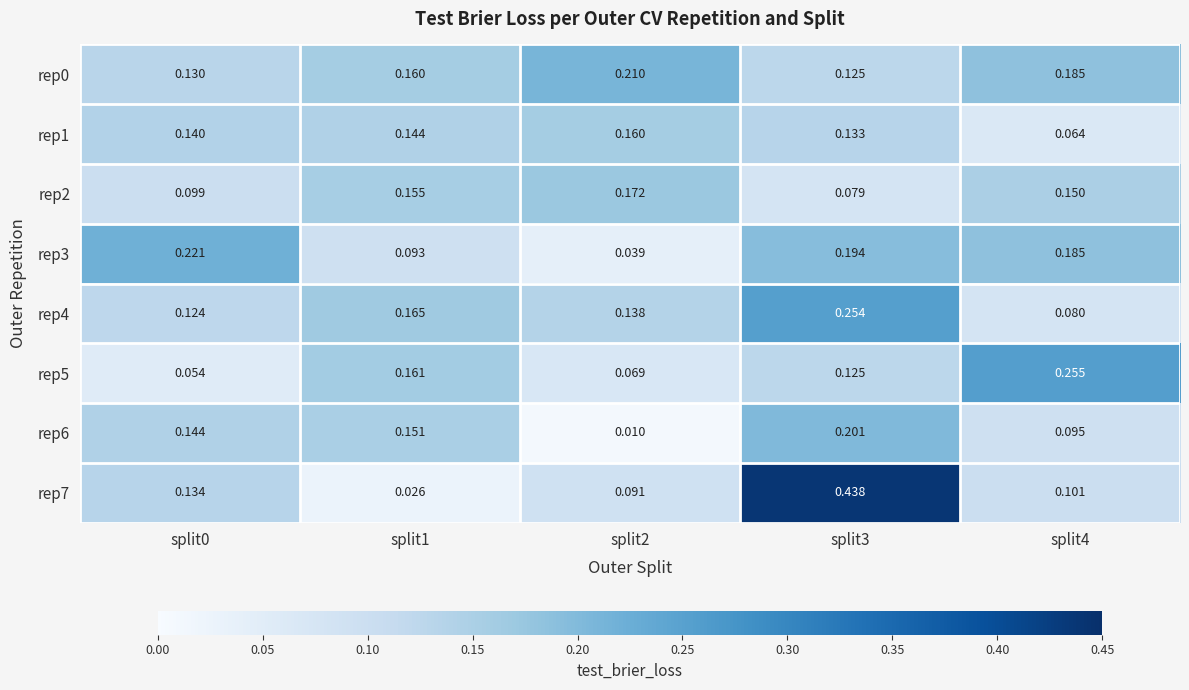

Is the value of rep3 at split0 greater than the value of rep2 at split2?

Yes